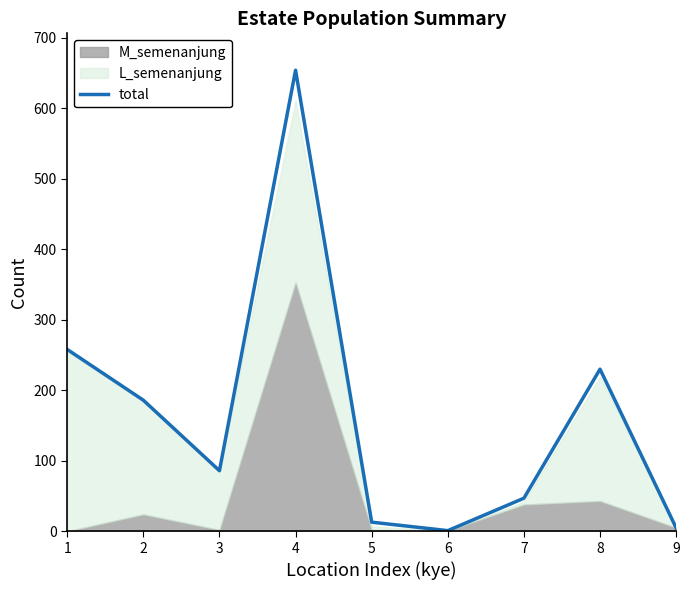

What is the maximum value for total?

654